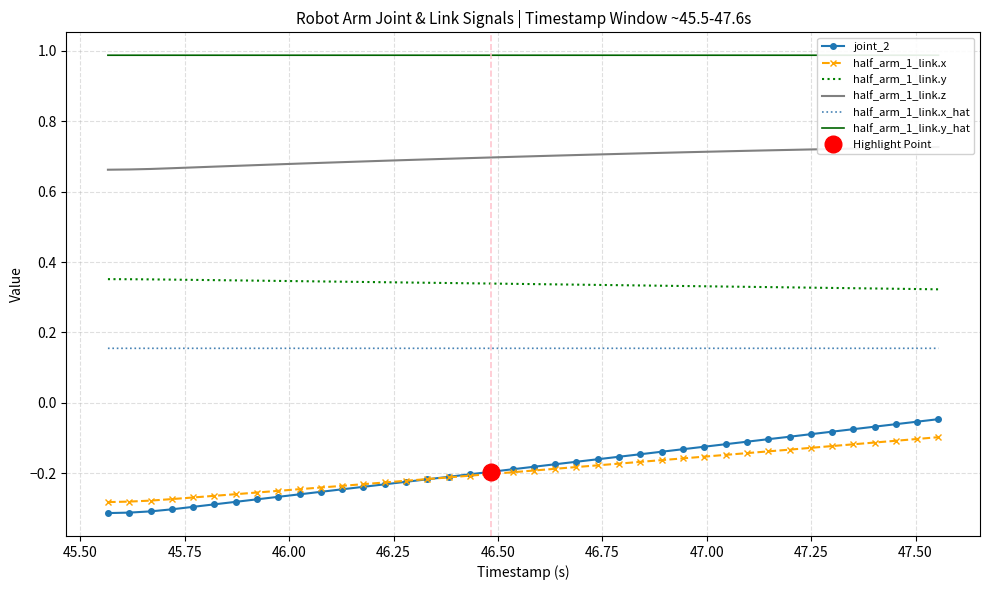

True or false: half_arm_1_link.y and half_arm_1_link.x intersect in this chart.

False